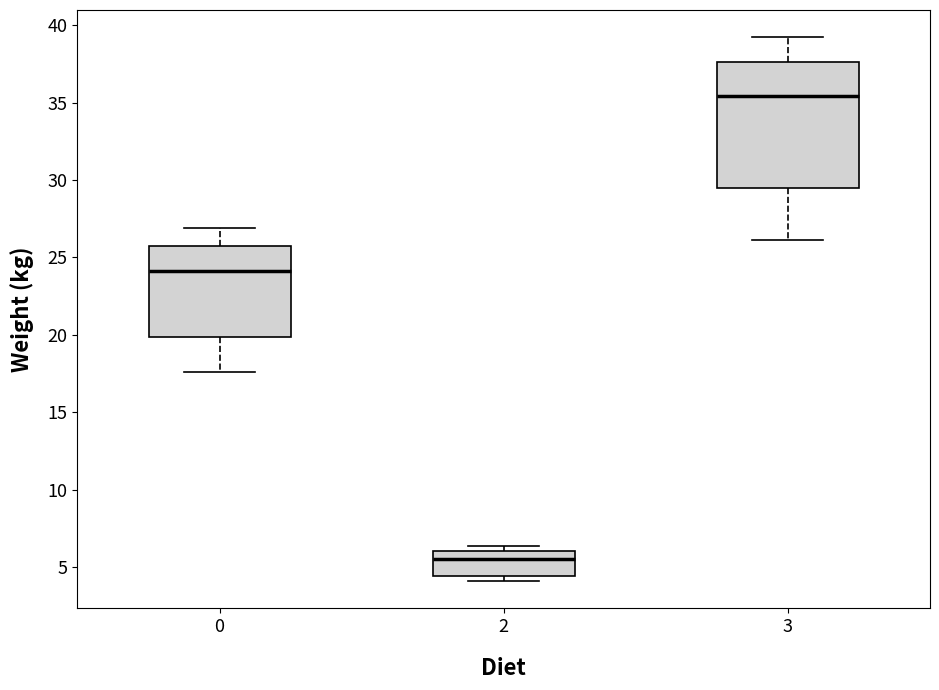

Where is the upper edge of the box at x = 0 on the y-axis? The values are not printed on the chart, so give them approximately, as read against the axis.

25.5